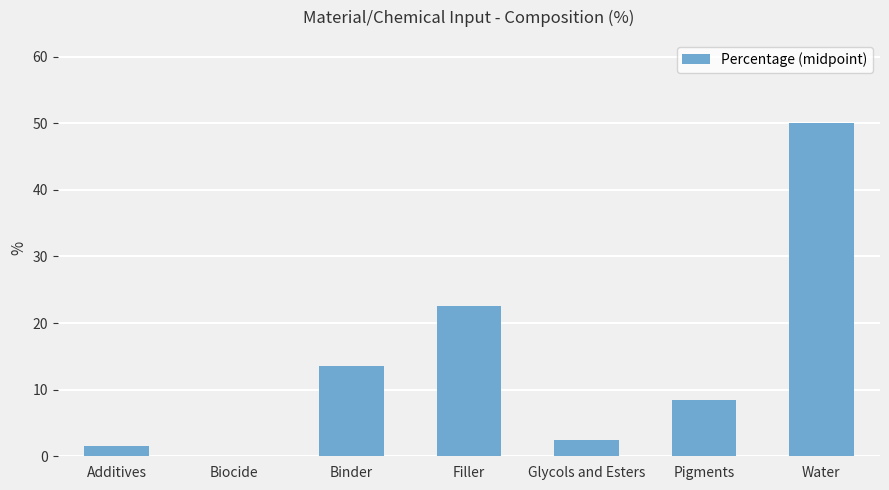

Count the number of values greater than 8.

4